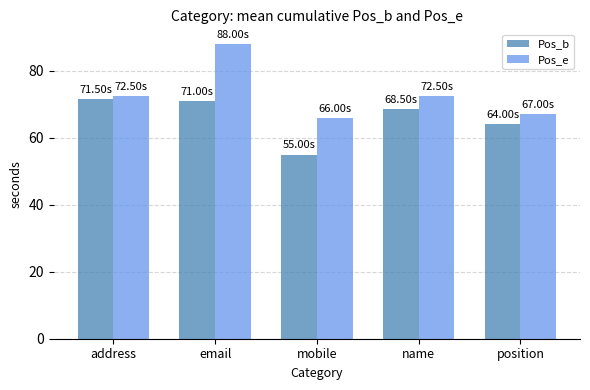

Reading left to right, list all the values displayed in this chart.

Pos_b: address=71.5	email=71.0	mobile=55.0	name=68.5	position=64.0
Pos_e: address=72.5	email=88.0	mobile=66.0	name=72.5	position=67.0